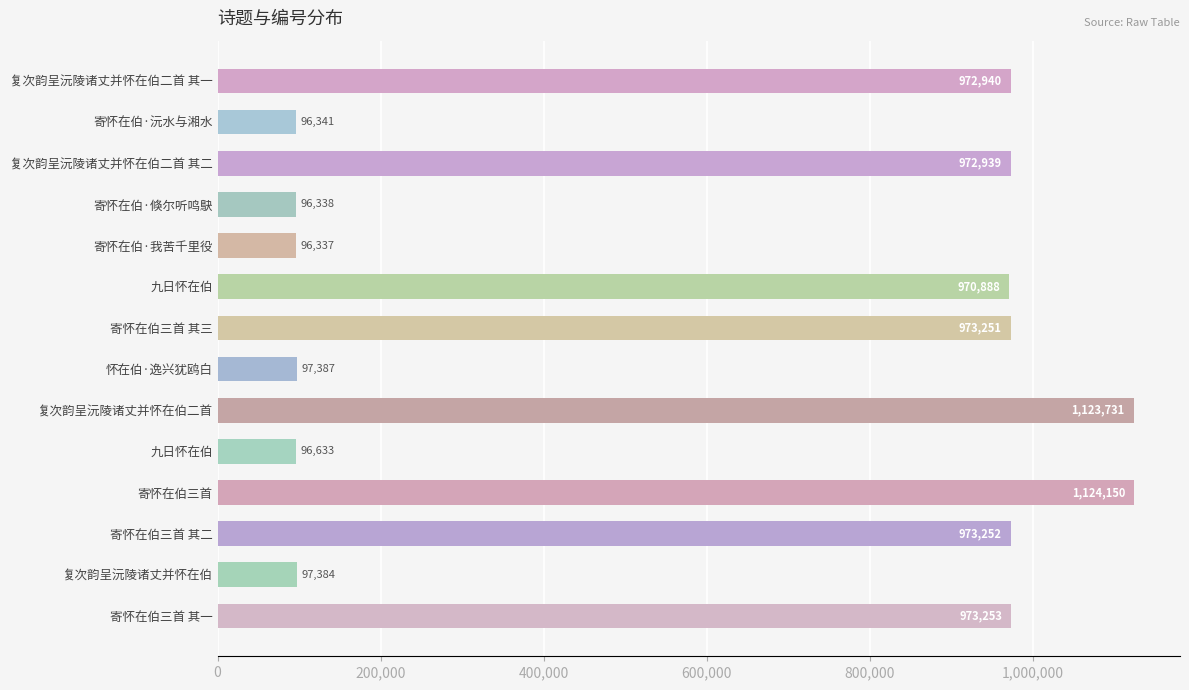

Count the number of data series in this chart.

1